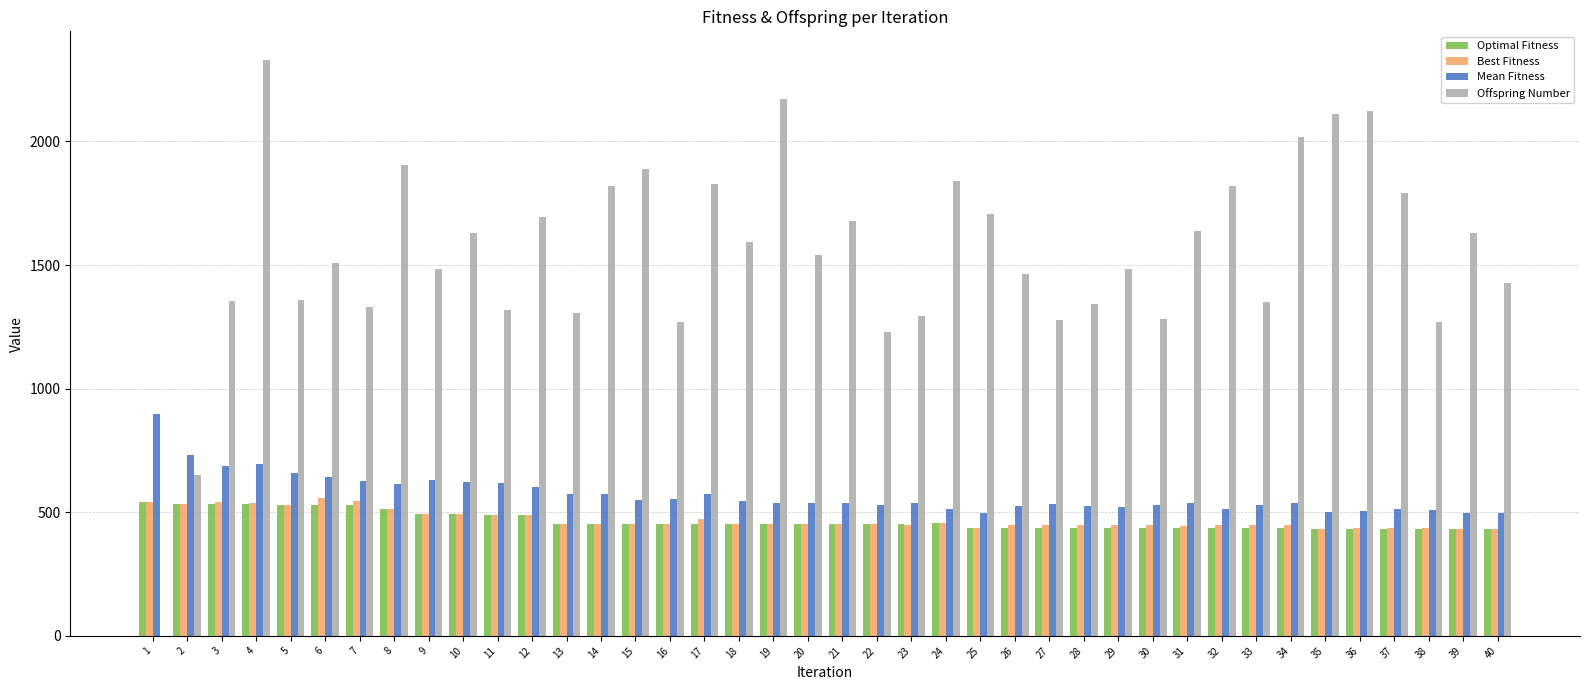

What is the spread (max minus min) of values at 1?

899